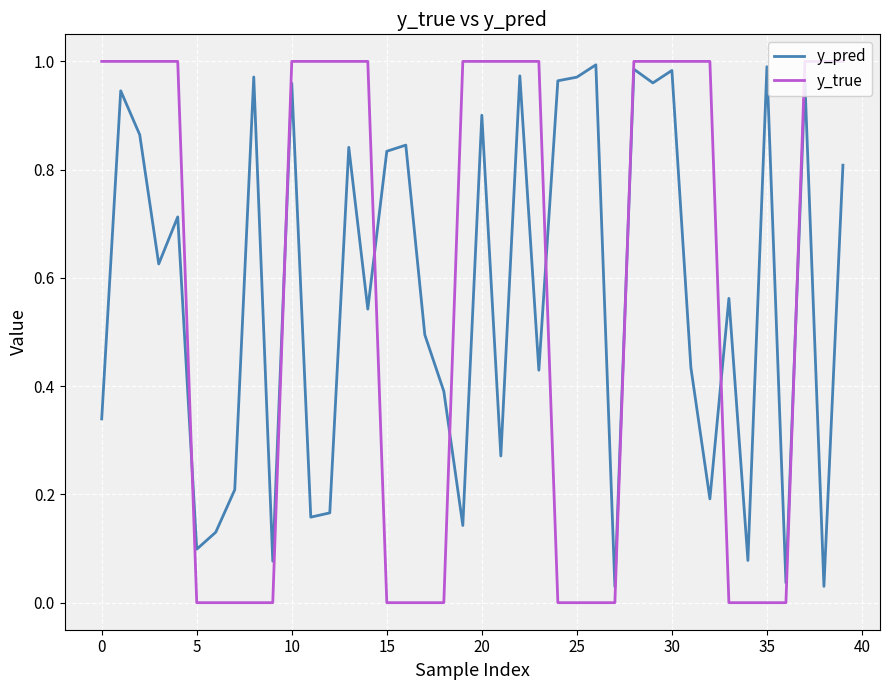

True or false: y_true and y_pred cross at least once.

True